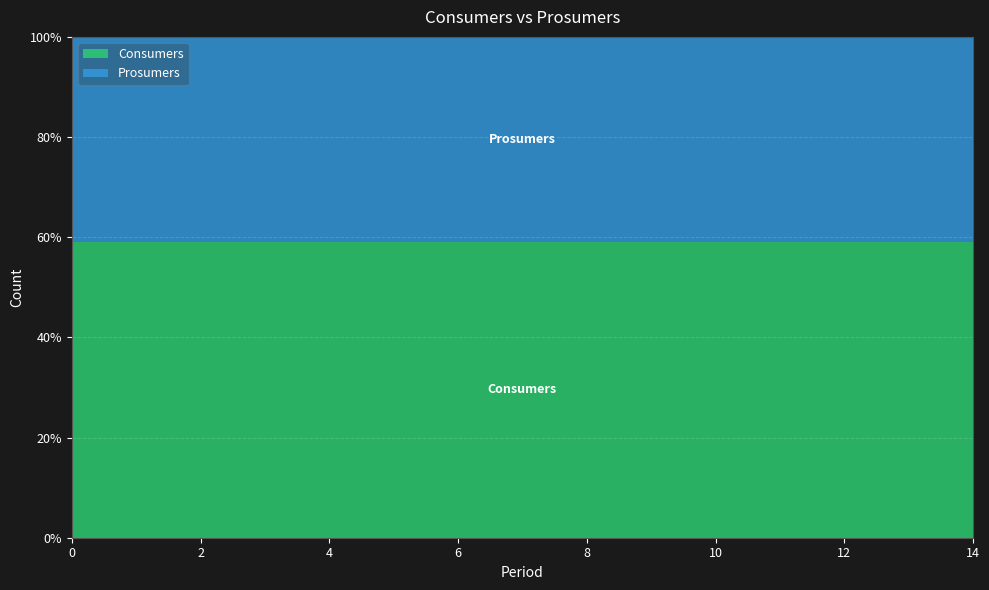

Reading left to right, list all the values displayed in this chart.

Consumers: 0=635	1=635	2=635	3=635	4=635	5=635	6=635	7=635	8=635	9=635	10=635	11=635	12=635	13=635	14=635
Prosumers: 0=440	1=440	2=440	3=440	4=440	5=440	6=440	7=440	8=440	9=440	10=440	11=440	12=440	13=440	14=440